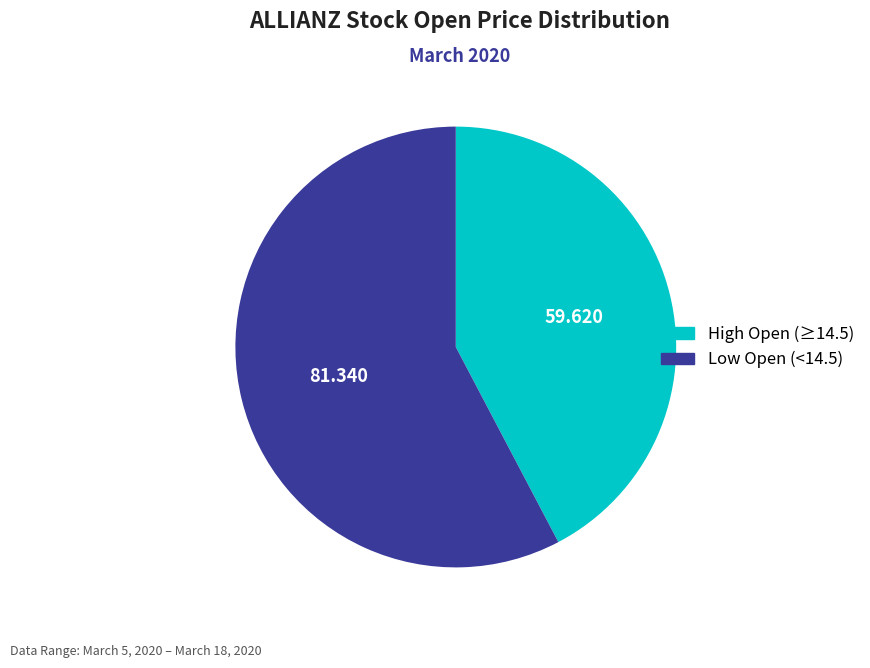

Does High Open (≥14.5) represent more than half of the total?

No